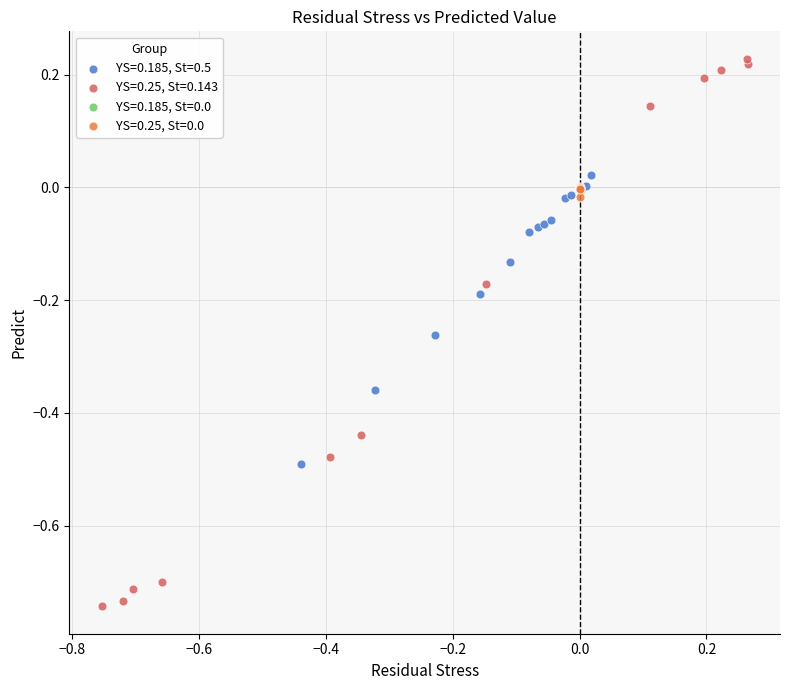

Which series has the widest spread of Y values?

YS=0.25, St=0.143